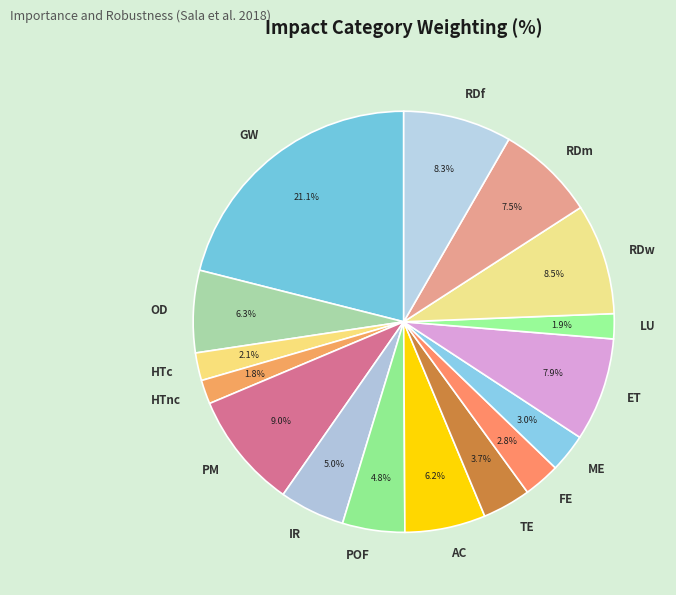

How many segments does this pie chart have?

16